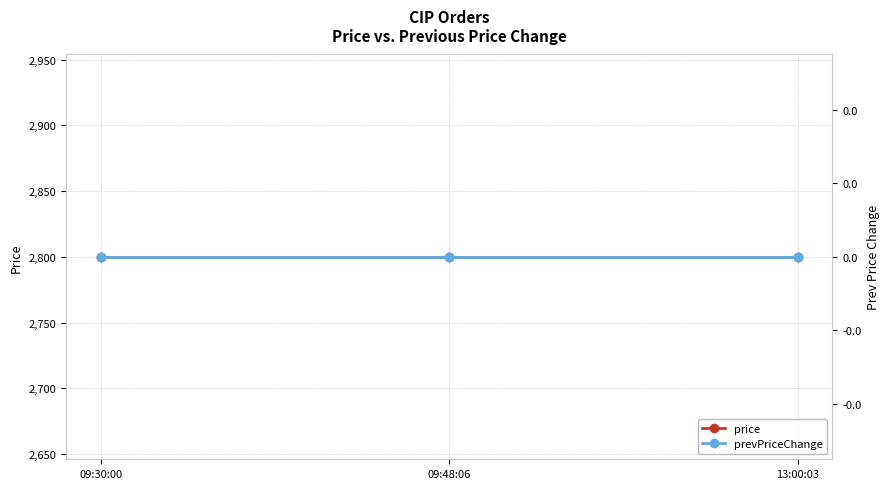

List the labels in order of prevPriceChange value, largest first.

09:30:00, 09:48:06, 13:00:03